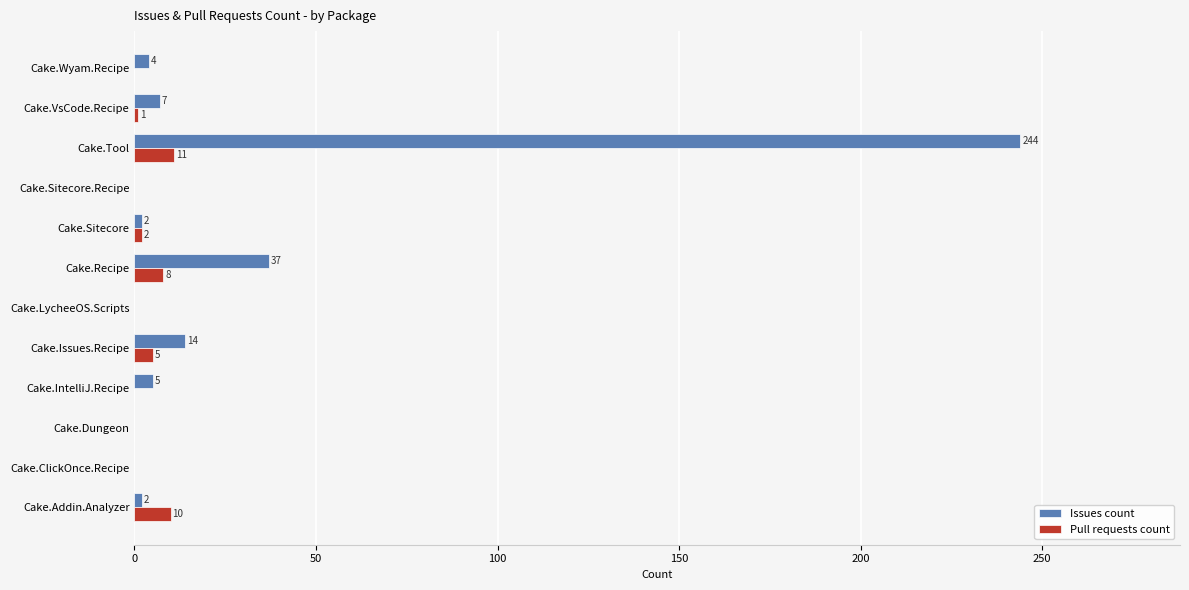

What is the sum of the Issues count values at Cake.Recipe and Cake.Sitecore?

39